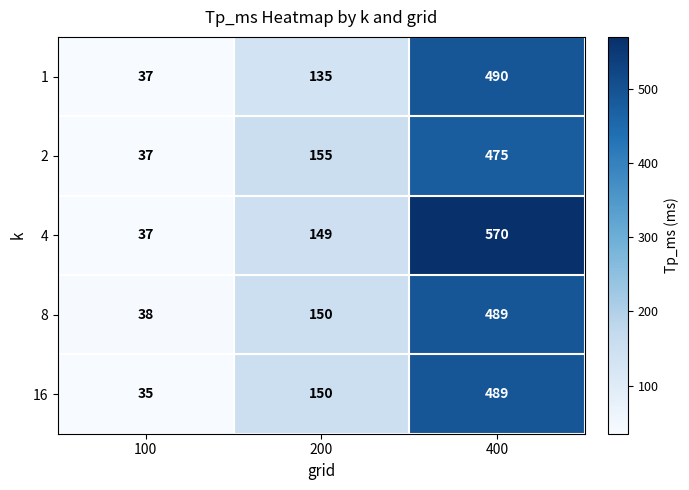

Reading left to right, transcribe all the data shown in this chart.

1: 100=37	200=135	400=490
2: 100=37	200=155	400=475
4: 100=37	200=149	400=570
8: 100=38	200=150	400=489
16: 100=35	200=150	400=489